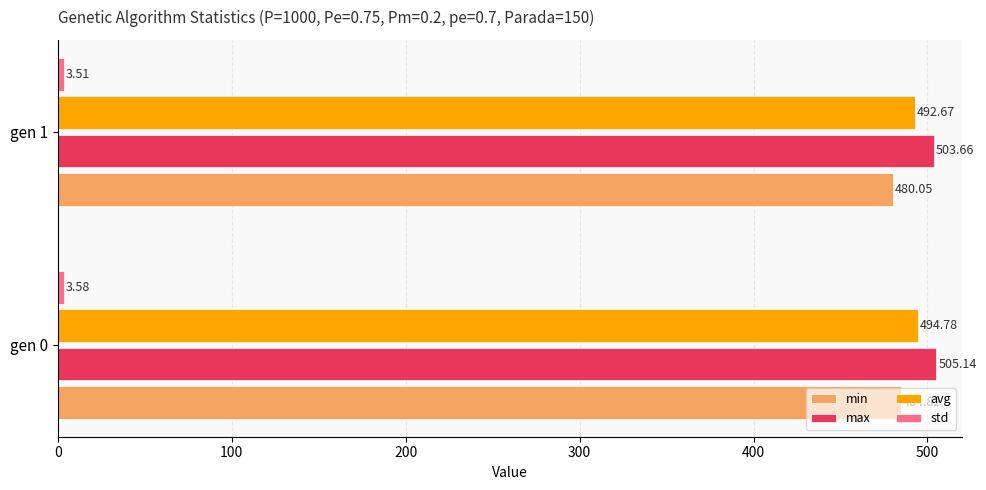

What is the sum of all max values?

1008.8